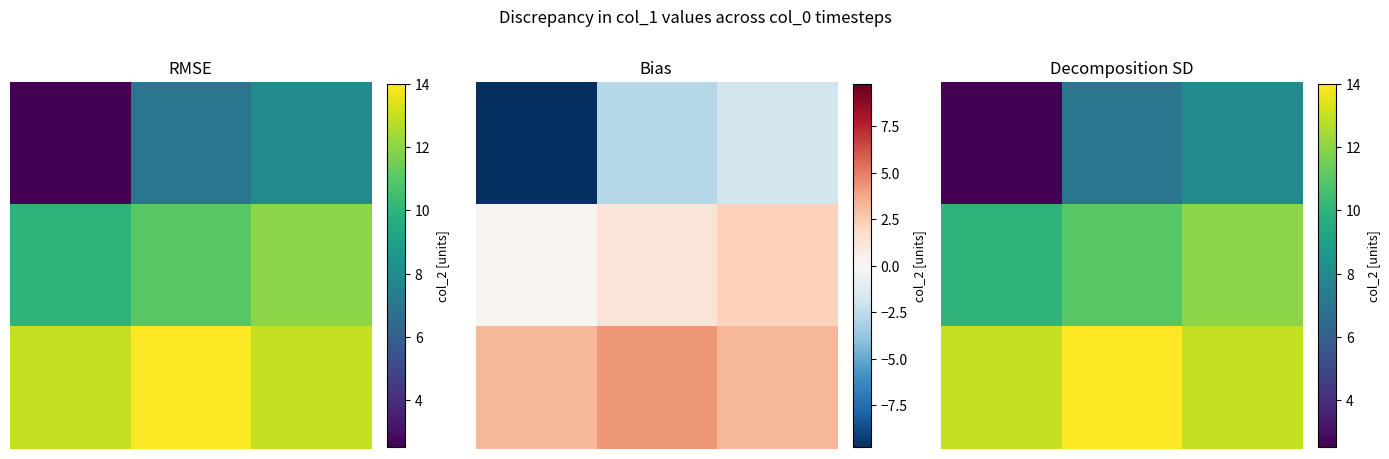

Is the value of 0.0 at 2.0 greater than the value of 1.0 at 0.0?

No